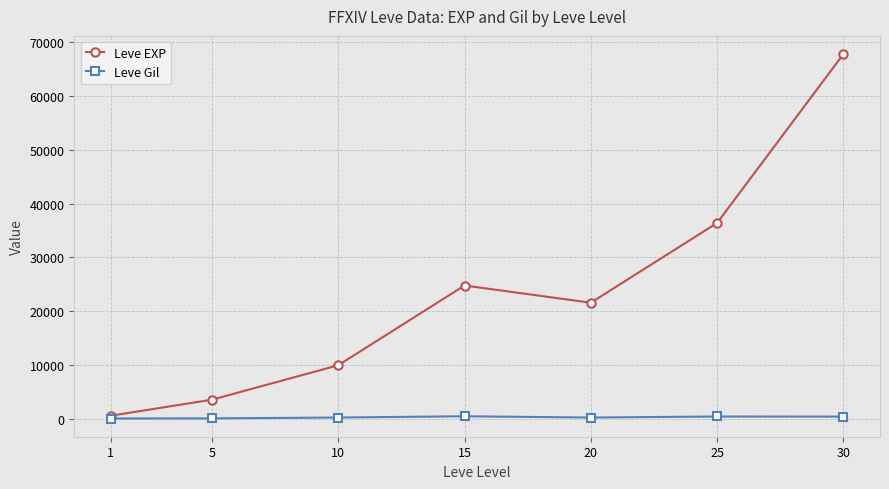

What is the value of the Leve EXP point at the 1st from the left?

630